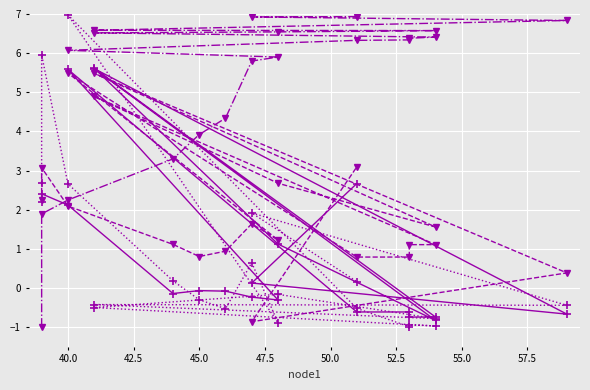

How many values in length are above zero?

8